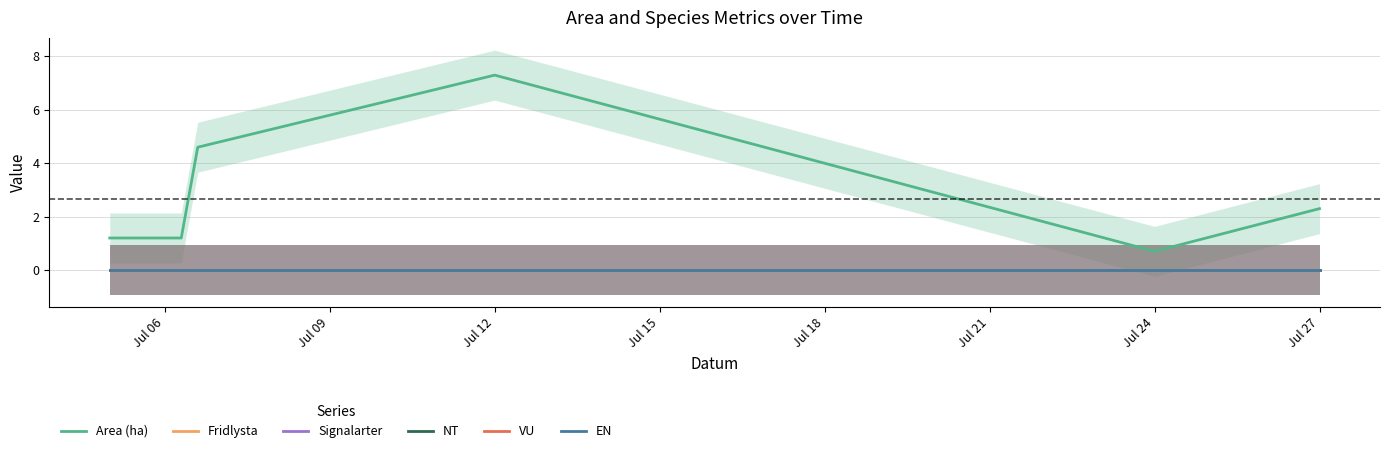

What is the greatest value displayed?

7.3